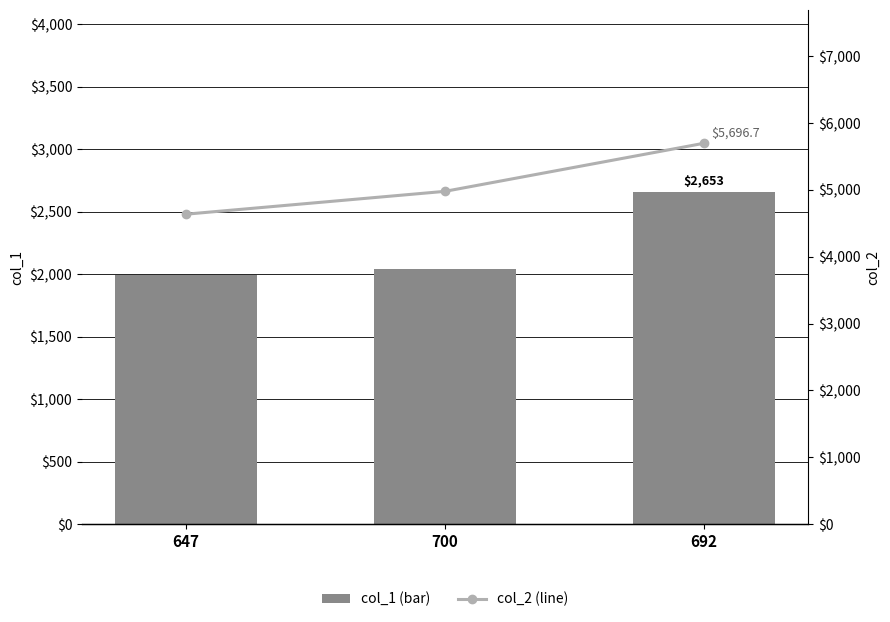

How many groups of bars are there?

3